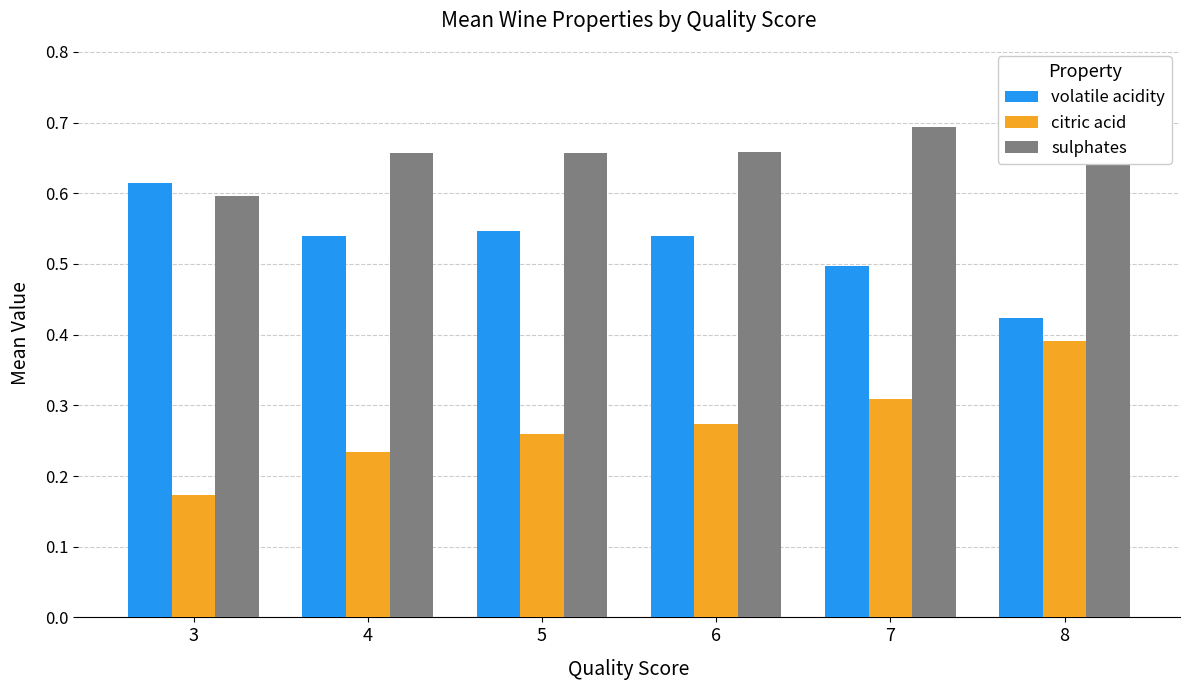

Reading left to right, what are all the values shown in this chart?

volatile acidity: 3=0.6	4=0.5	5=0.5	6=0.5	7=0.5	8=0.4
citric acid: 3=0.2	4=0.2	5=0.3	6=0.3	7=0.3	8=0.4
sulphates: 3=0.6	4=0.7	5=0.7	6=0.7	7=0.7	8=0.8